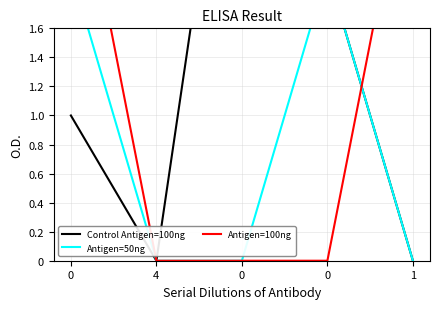

Count the Antigen=50ng values in the range 0 to 2.

5